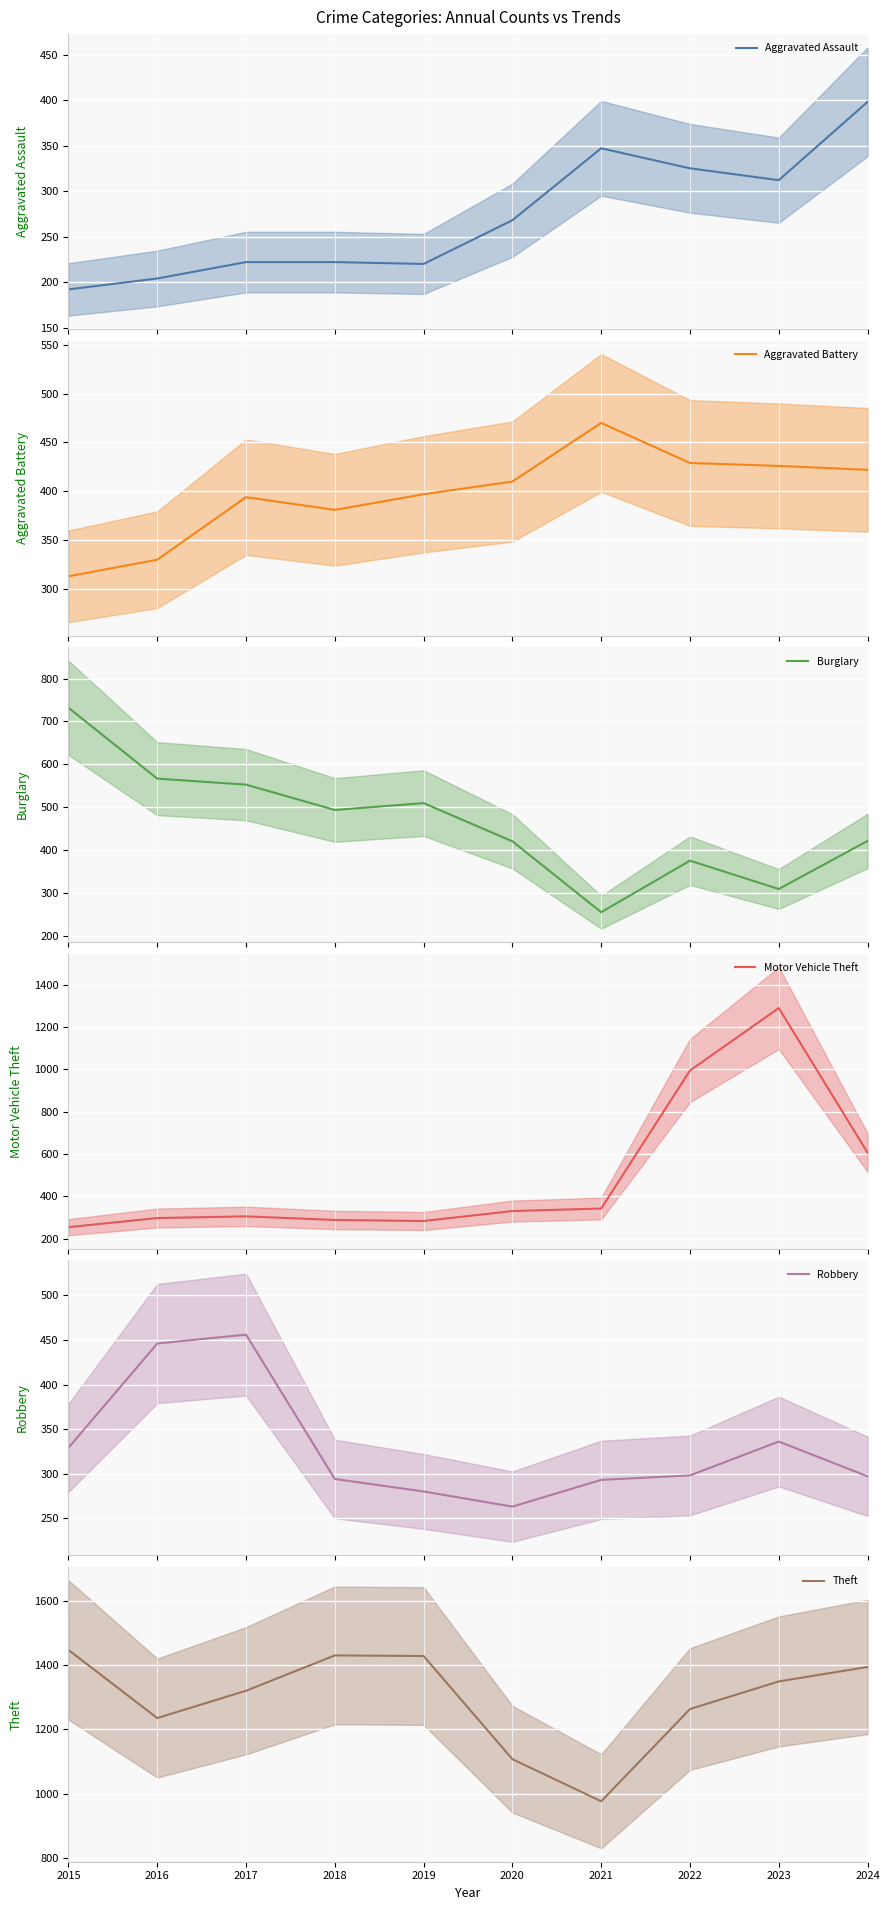

What is the total value across all series at 2017?

3251